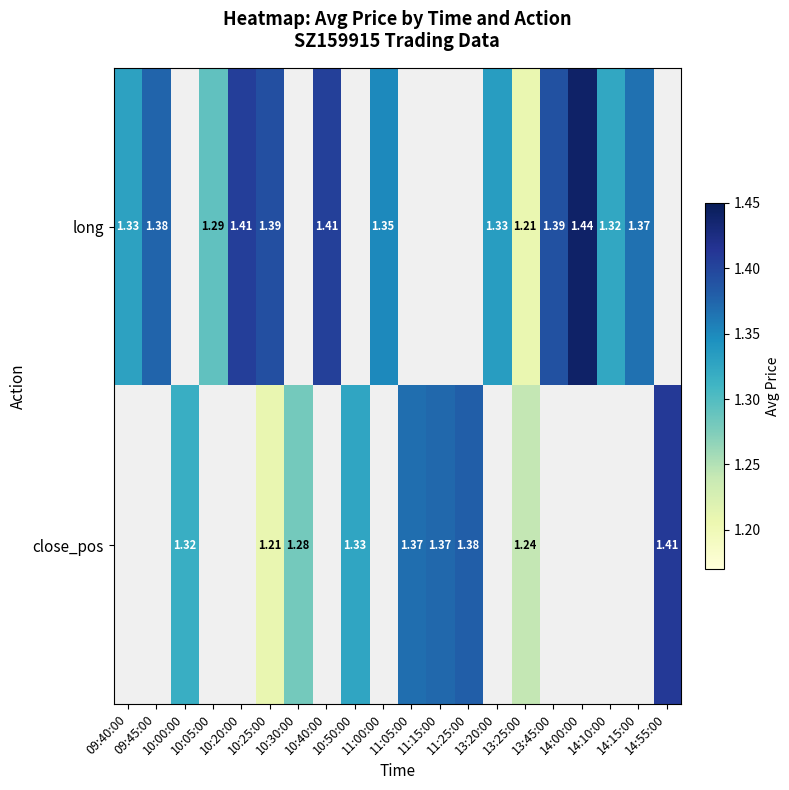

At which category is the sum across all series the highest?

10:25:00